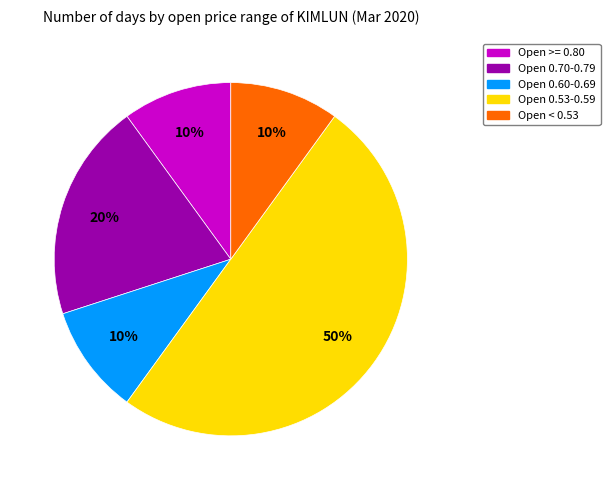

What percentage is the Open >= 0.80 slice, to the nearest percent?

10%